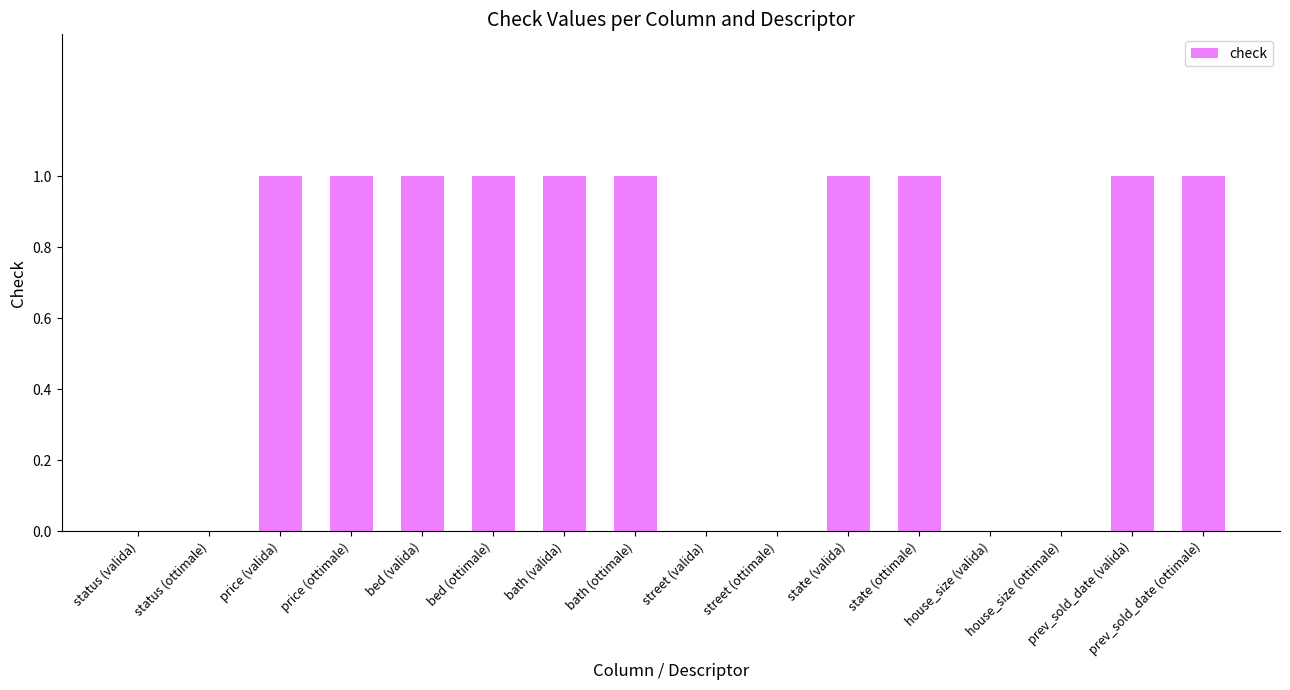

What is the sum of all values?

10